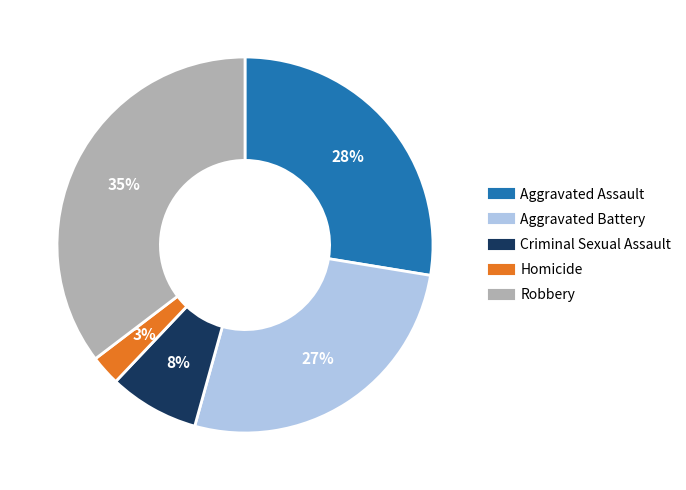

What is the smallest slice in the pie chart?

Homicide